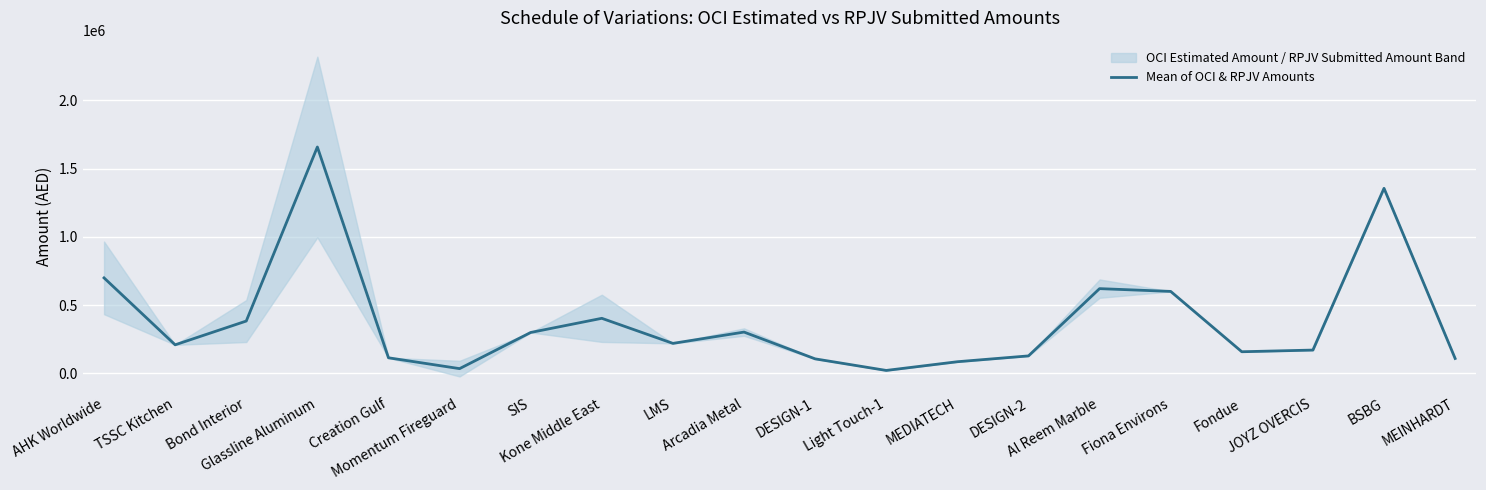

How many points are higher than both their immediate neighbors (excluding endpoints)?

5